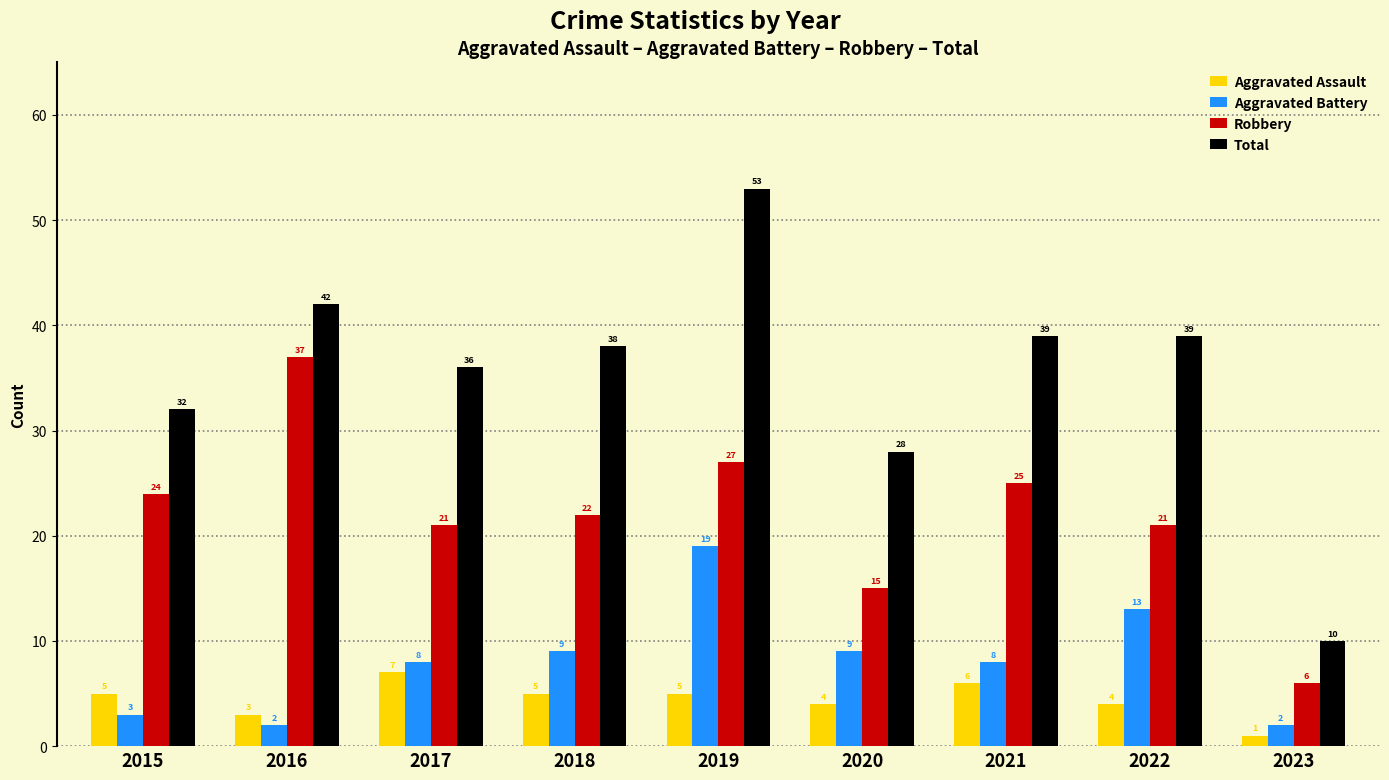

What value does the Total series have at 2020?

28